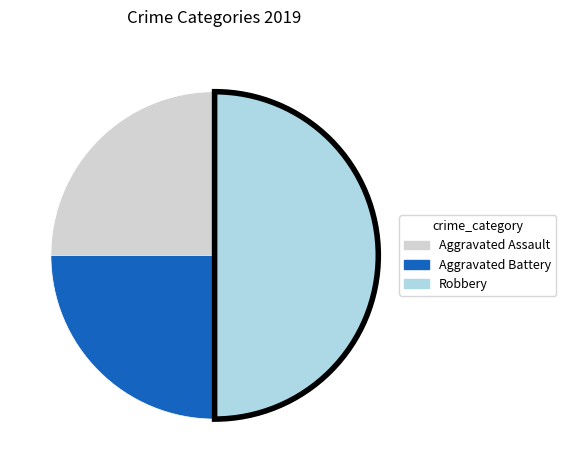

Count the number of slices in the pie.

3